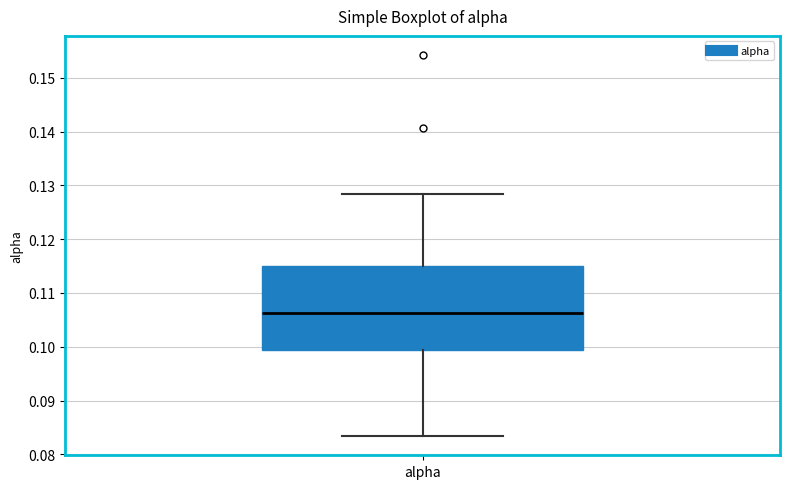

Read this box plot against the y-axis: the position of the median line, the range covered by the box, and the ends of both whiskers. The values are not printed on the chart, so give them approximately, as read against the axis.

median 0.106, box 0.099 to 0.115, whiskers 0.083 to 0.128